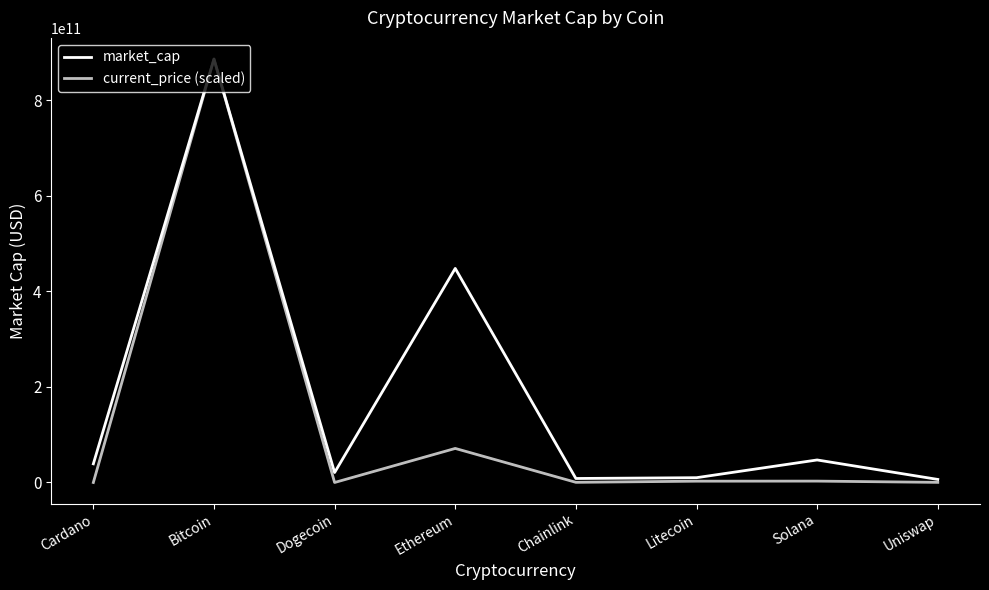

How many lines are shown in the chart?

2